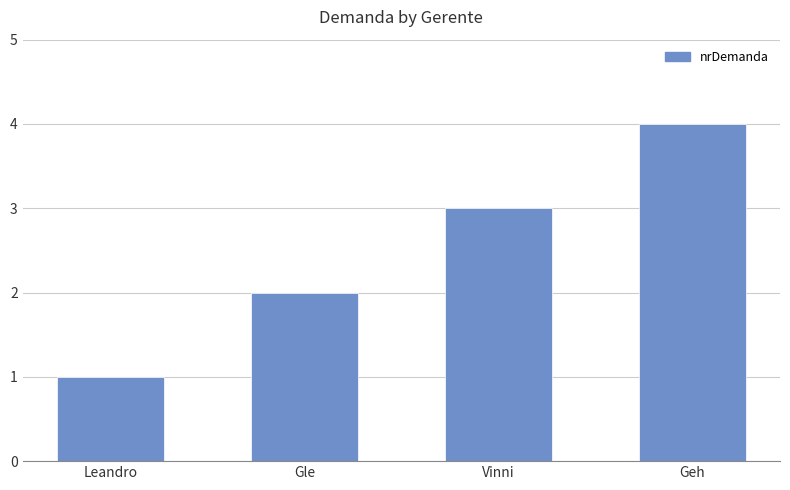

What is the label of the 1st bar from the left?

Leandro